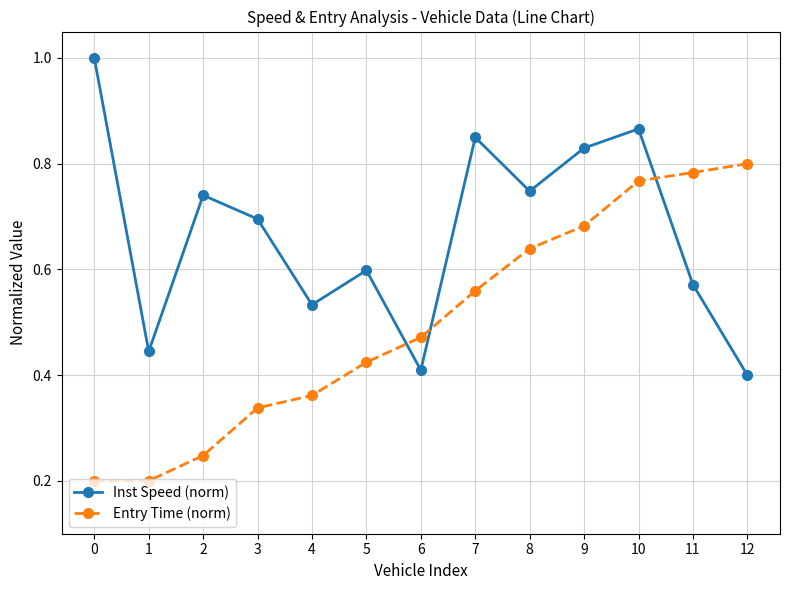

How many Entry Time (norm) values are between 0 and 1?

13